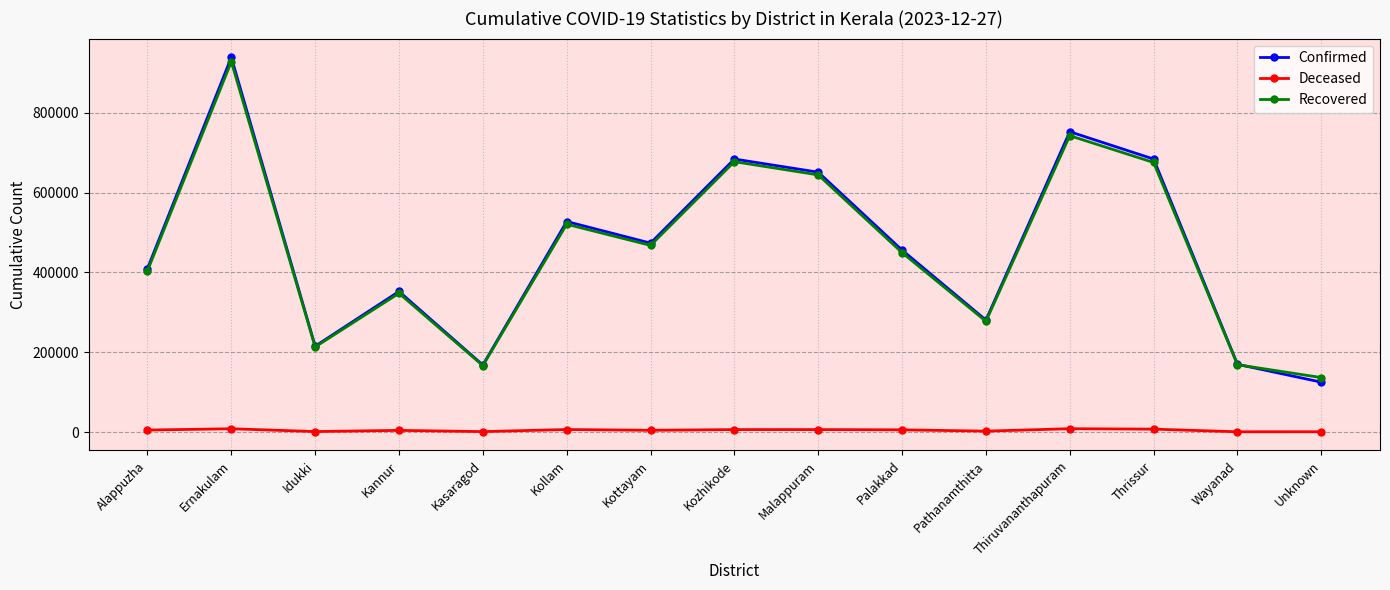

At which label does Recovered reach its peak?

Ernakulam